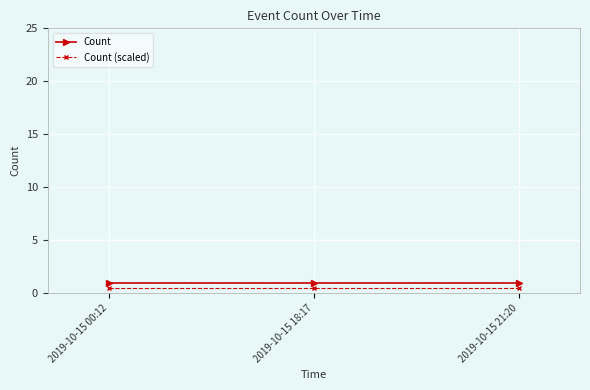

How many lines are shown in the chart?

2